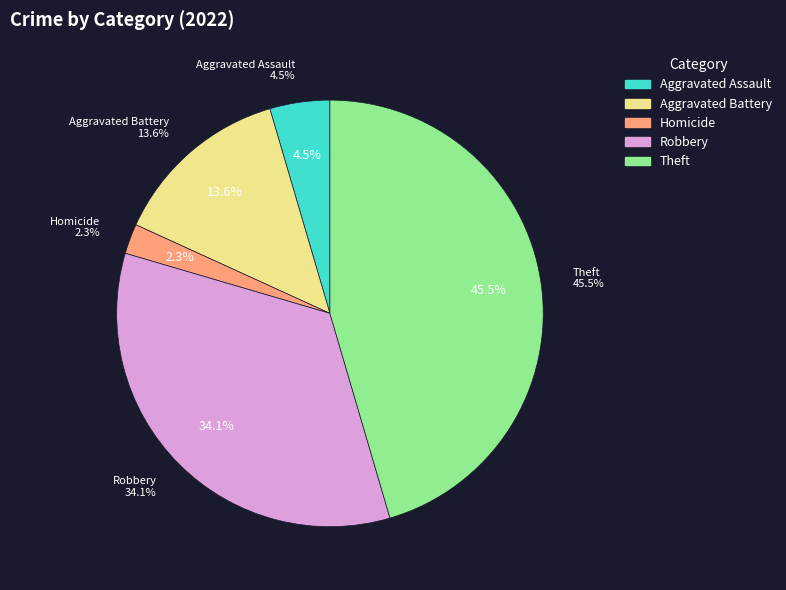

Which category has the biggest portion of the pie?

Theft